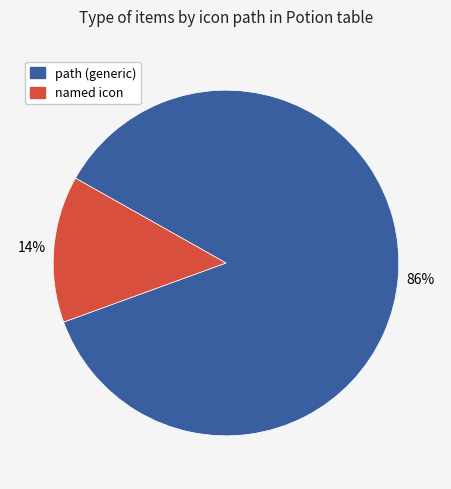

To the nearest percent, what is the average slice percentage?

50%